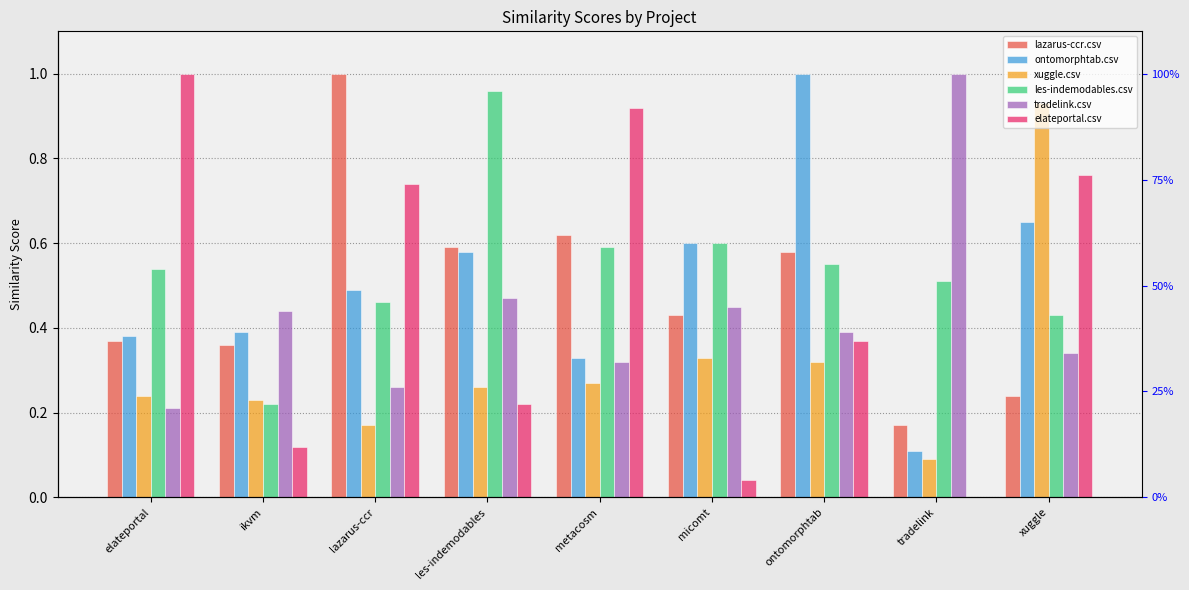

What is the total value across all series at lazarus-ccr?

3.1